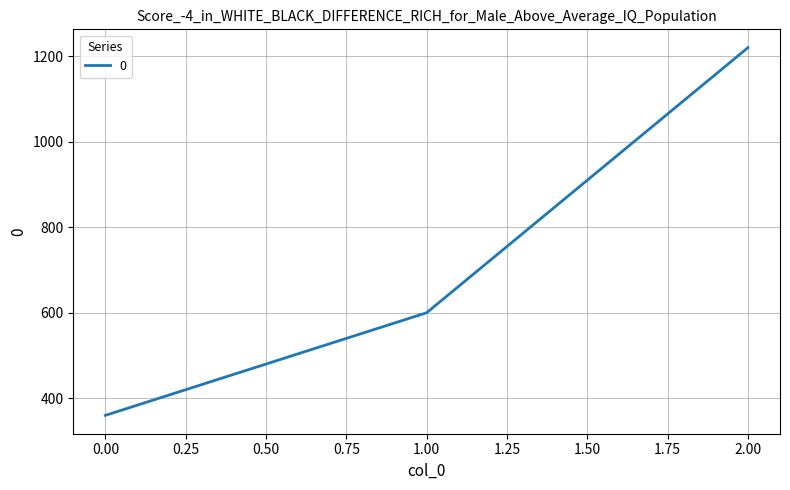

What is the average value?

727